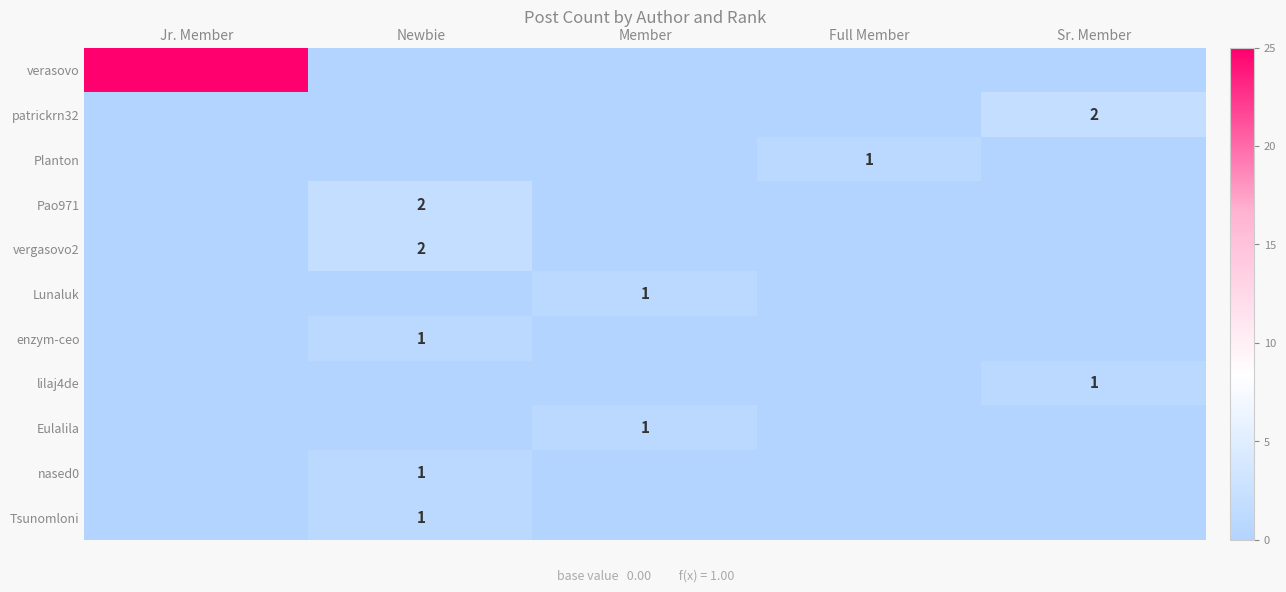

Which series has the widest spread of values?

verasovo